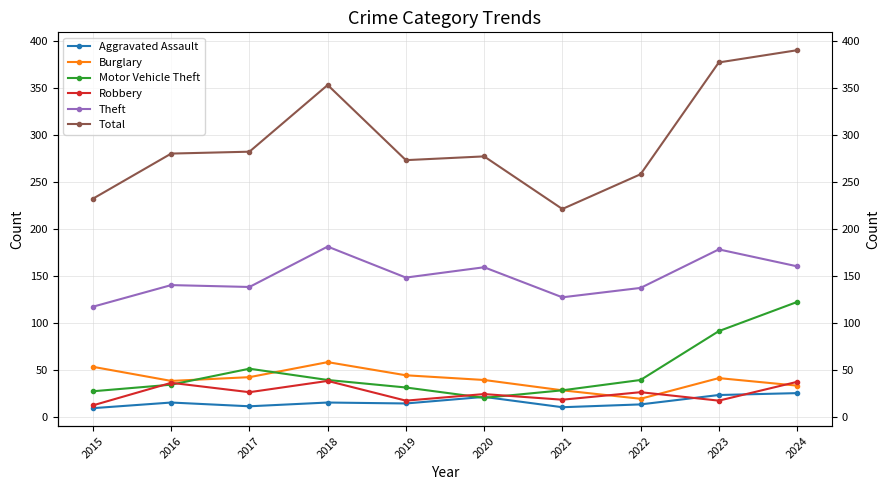

Reading right to left, transcribe all the data shown in this chart.

Aggravated Assault: 2024=25	2023=23	2022=13	2021=10	2020=21	2019=14	2018=15	2017=11	2016=15	2015=9
Burglary: 2024=33	2023=41	2022=19	2021=28	2020=39	2019=44	2018=58	2017=42	2016=38	2015=53
Motor Vehicle Theft: 2024=122	2023=91	2022=39	2021=28	2020=20	2019=31	2018=39	2017=51	2016=34	2015=27
Robbery: 2024=37	2023=17	2022=26	2021=18	2020=24	2019=17	2018=38	2017=26	2016=36	2015=12
Theft: 2024=160	2023=178	2022=137	2021=127	2020=159	2019=148	2018=181	2017=138	2016=140	2015=117
Total: 2024=390	2023=377	2022=258	2021=221	2020=277	2019=273	2018=353	2017=282	2016=280	2015=232